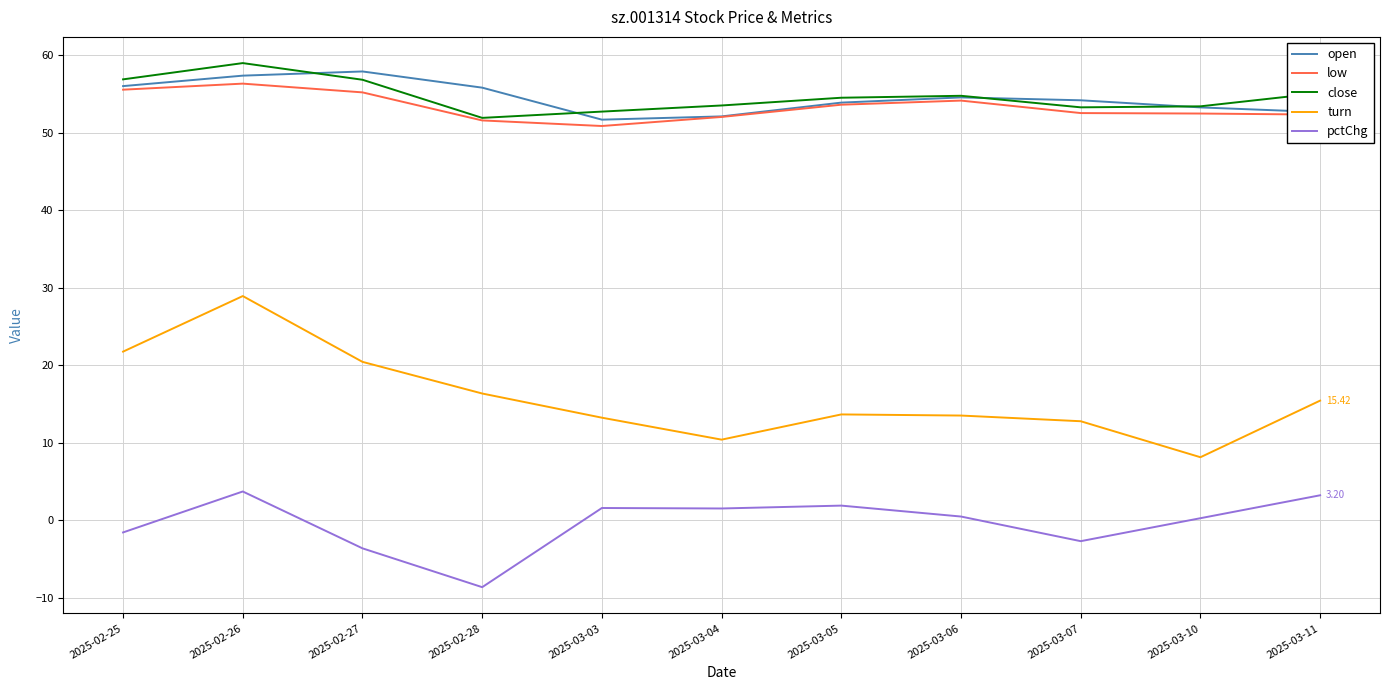

True or false: turn and close intersect in this chart.

False